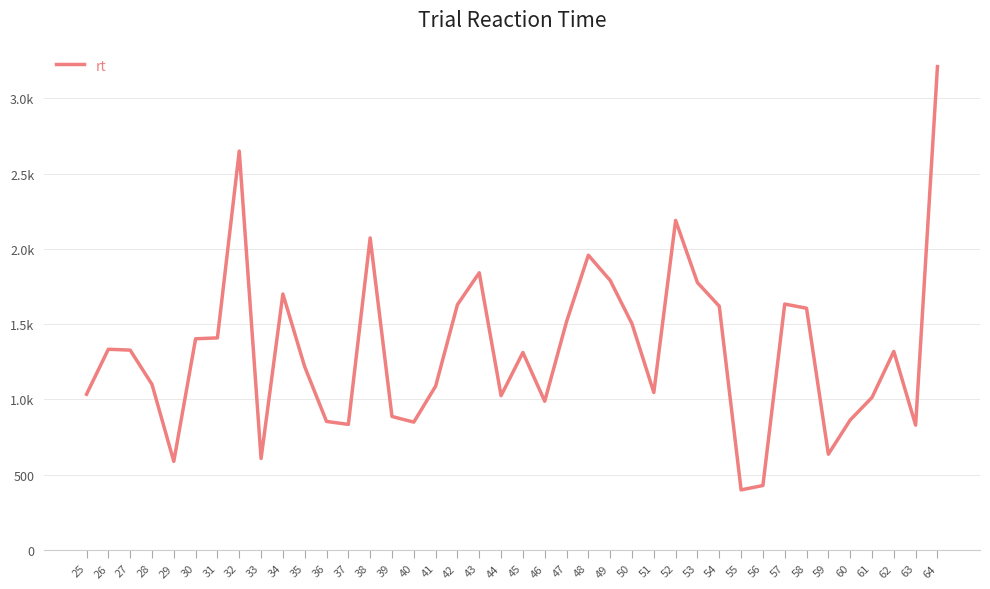

Reading right to left, list all the values displayed in this chart.

64=3211.7	63=829.0	62=1318.9	61=1013.0	60=863.0	59=636.1	58=1606.0	57=1633.7	56=427.8	55=398.8	54=1619.5	53=1776.3	52=2189.5	51=1046.2	50=1502.8	49=1791.0	48=1958.6	47=1516.4	46=987.9	45=1312.0	44=1025.0	43=1841.5	42=1629.8	41=1088.1	40=849.1	39=886.6	38=2073.1	37=834.1	36=853.6	35=1217.1	34=1700.6	33=607.2	32=2650.1	31=1408.9	30=1403.0	29=588.0	28=1100.2	27=1327.6	26=1333.3	25=1034.4